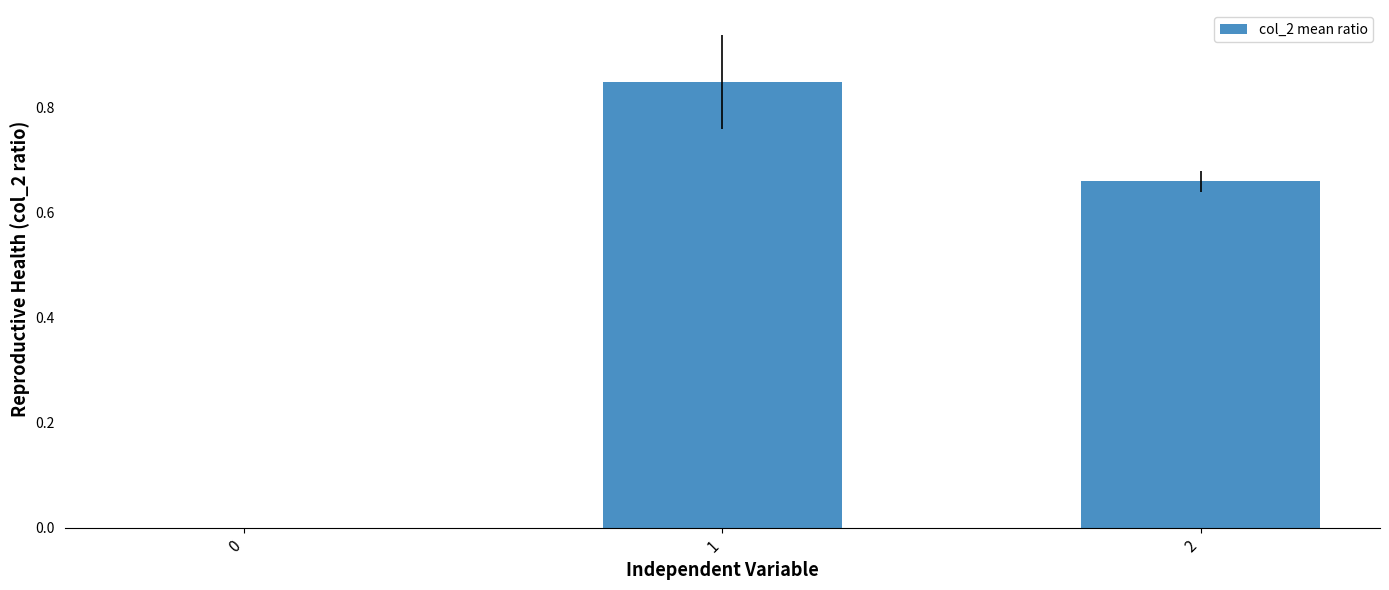

The value at 0 is -0.5. True or false?

False